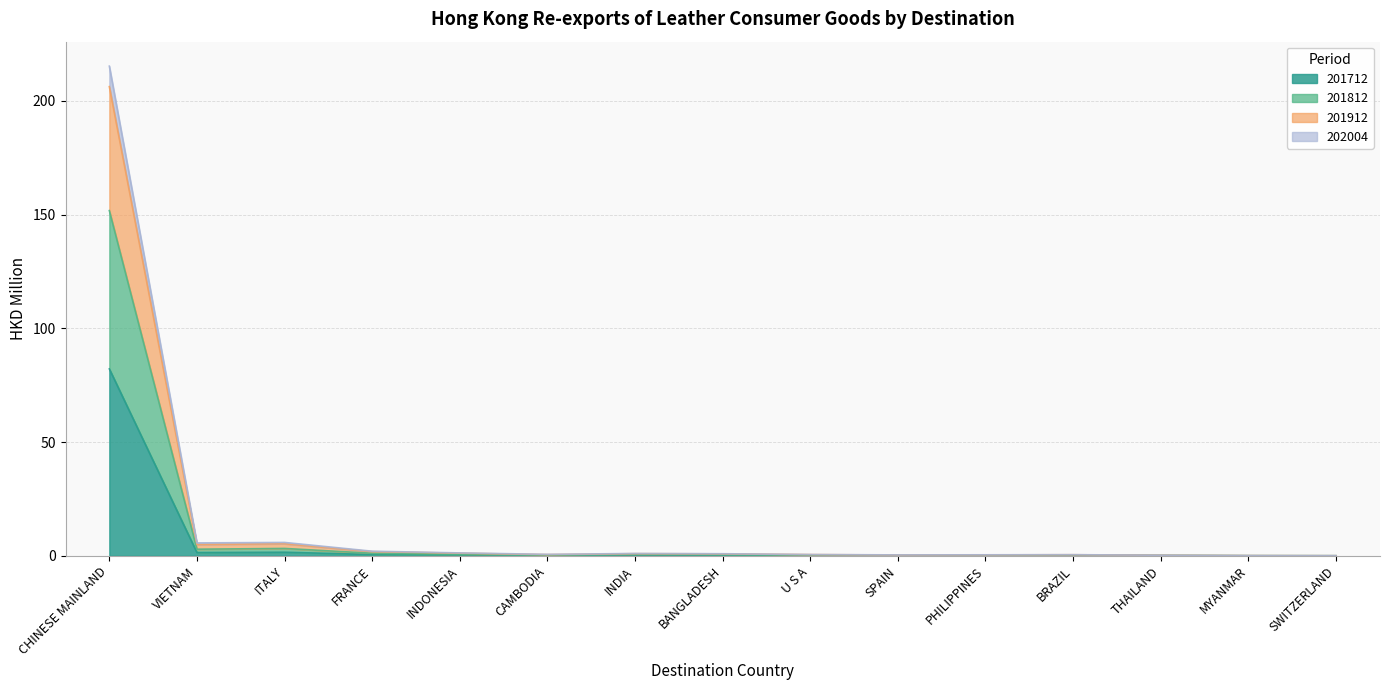

Does the chart have visible grid lines?

Yes